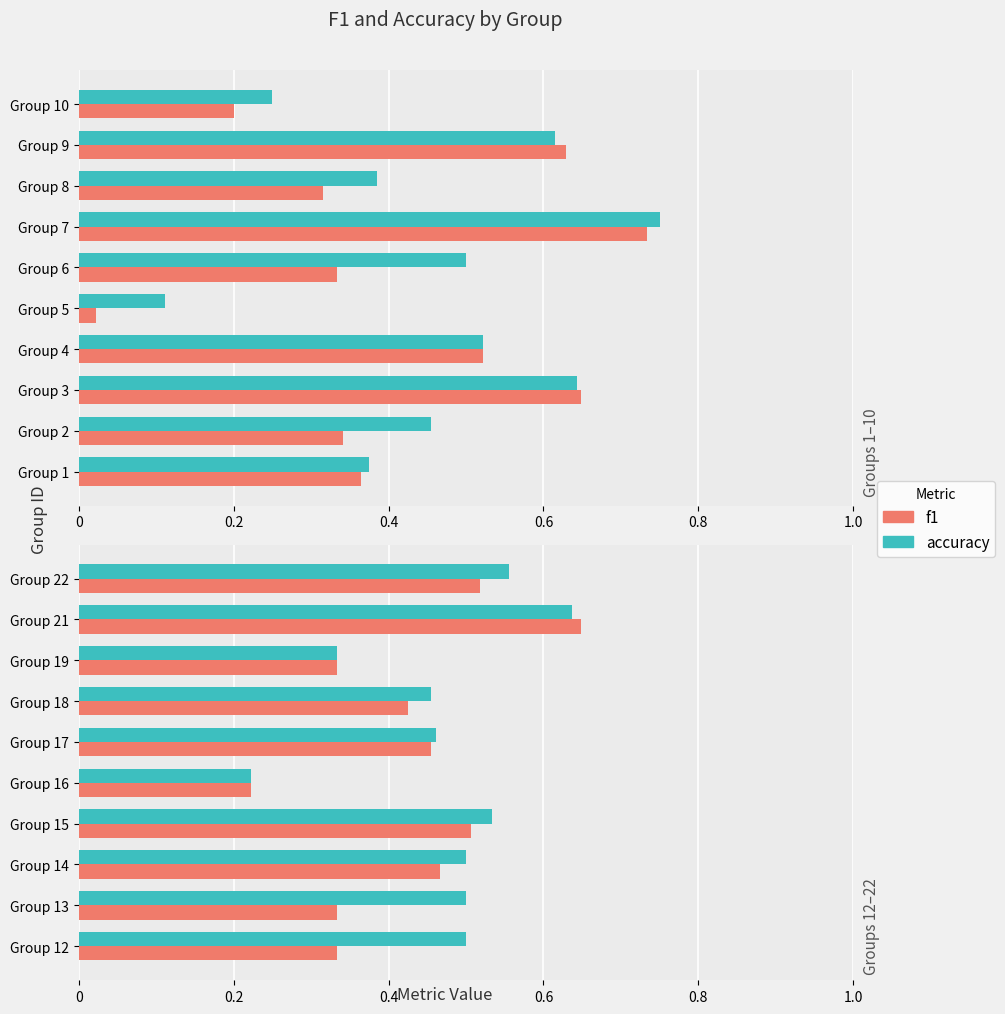

What are all the series names shown in the legend?

accuracy, f1